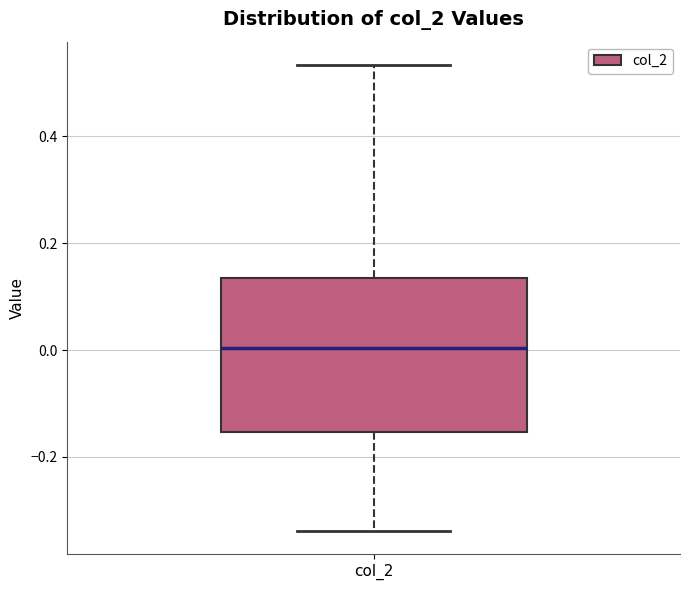

Read this box plot against the y-axis: the position of the median line, the range covered by the box, and the ends of both whiskers. The values are not printed on the chart, so give them approximately, as read against the axis.

median 0.00, box -0.16 to 0.14, whiskers -0.34 to 0.54